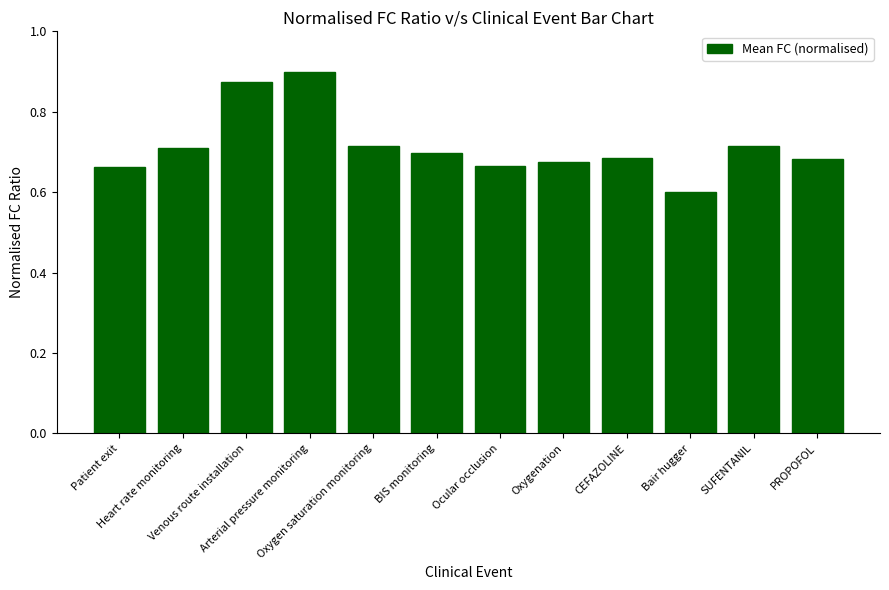

The chart shows a value of 0.2 at SUFENTANIL. True or false?

False